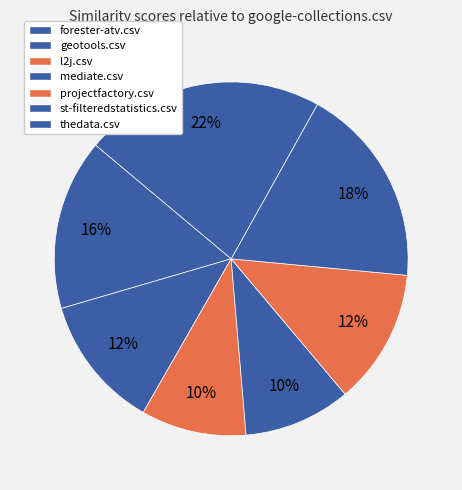

Count the number of slices in the pie.

7